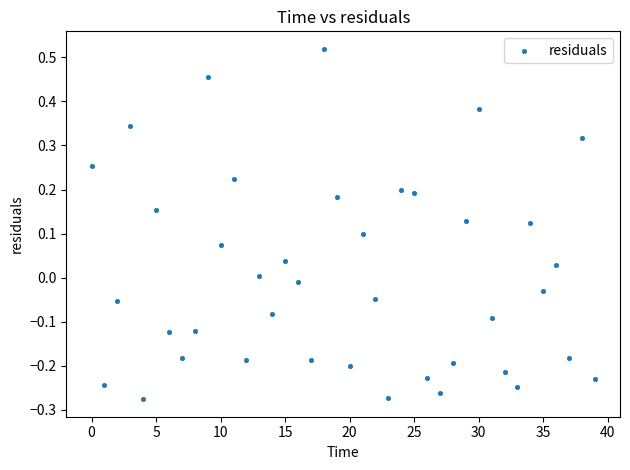

What is the range of Y values (max minus min)?

0.8